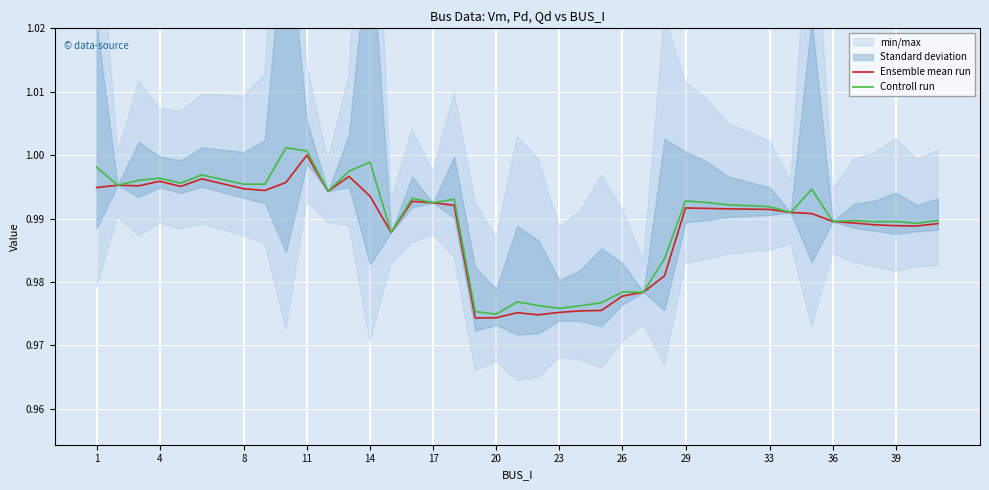

List the series in order of their peak value, lowest first.

Ensemble mean run, Controll run